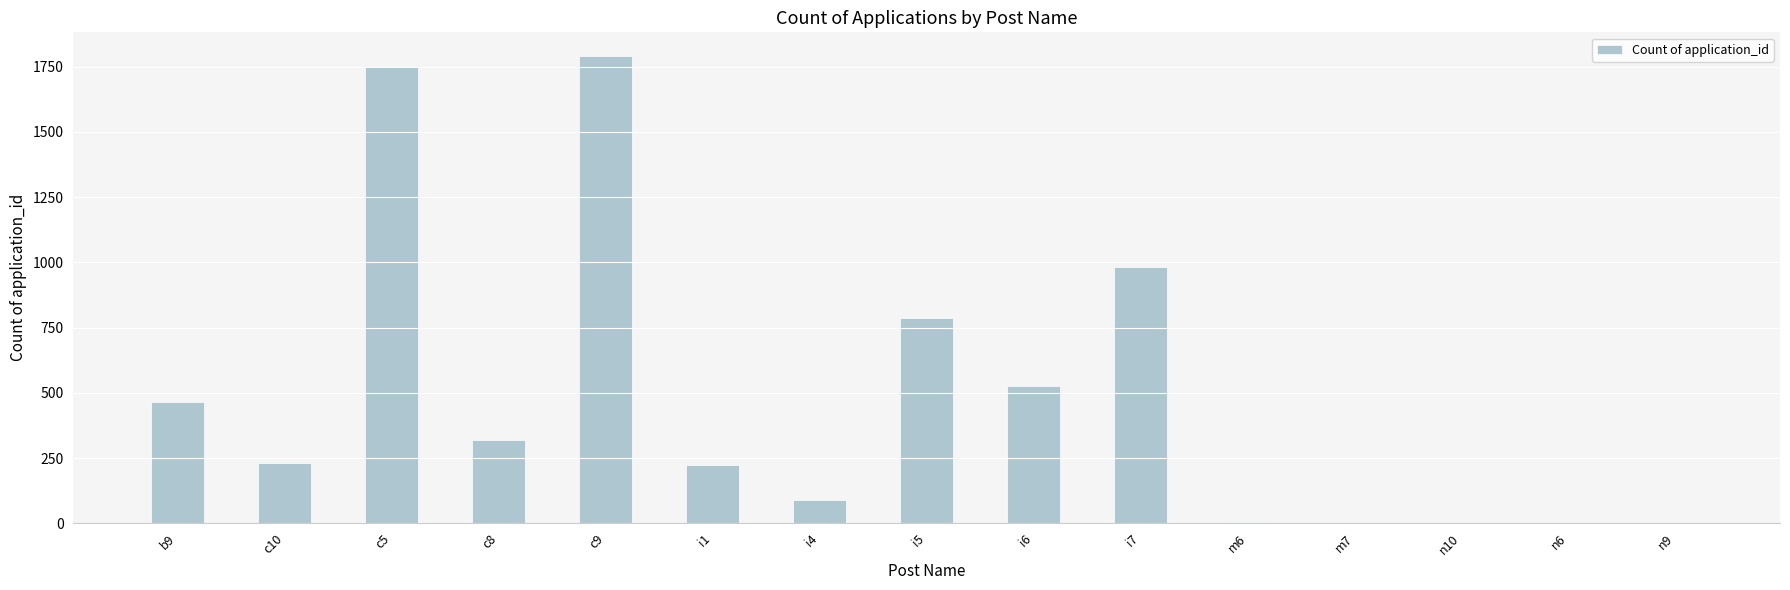

Is it true that the value at c10 is 86?

False